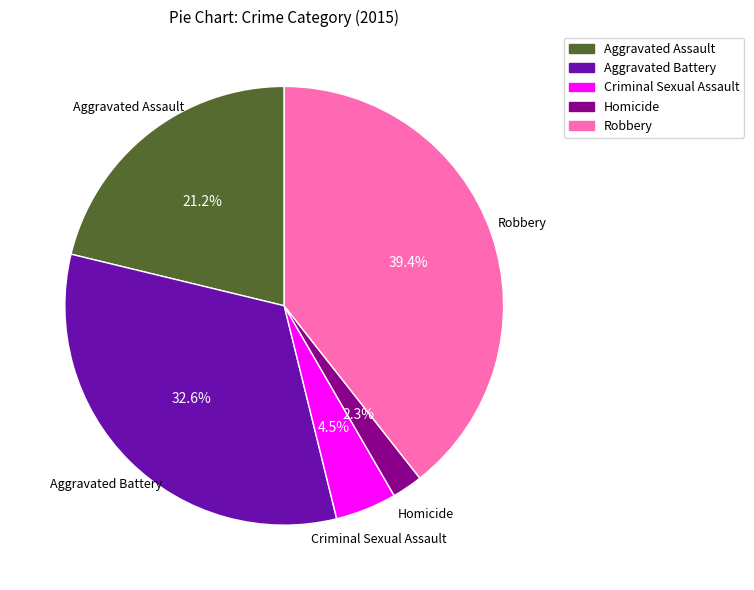

Is there any slice that represents more than half of the pie?

No